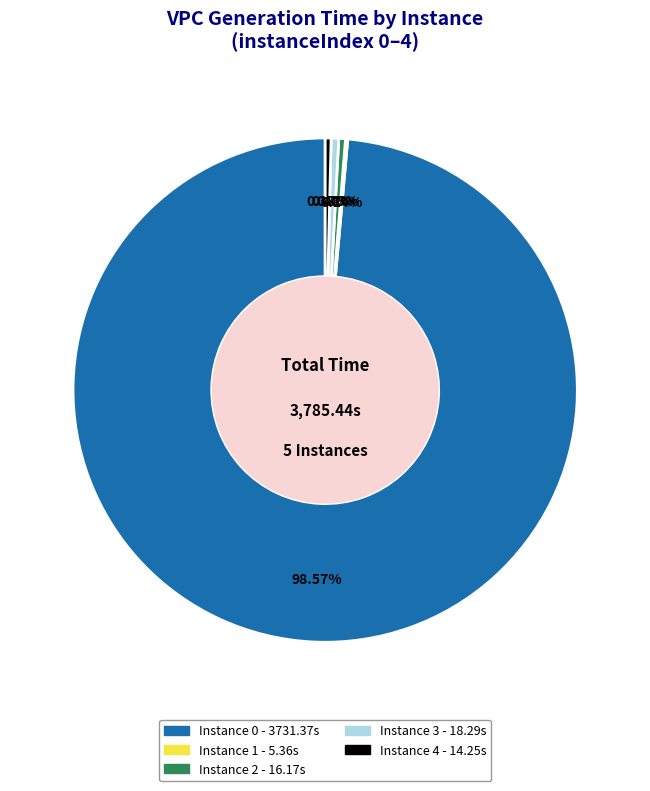

Is there a majority slice in this chart?

Yes